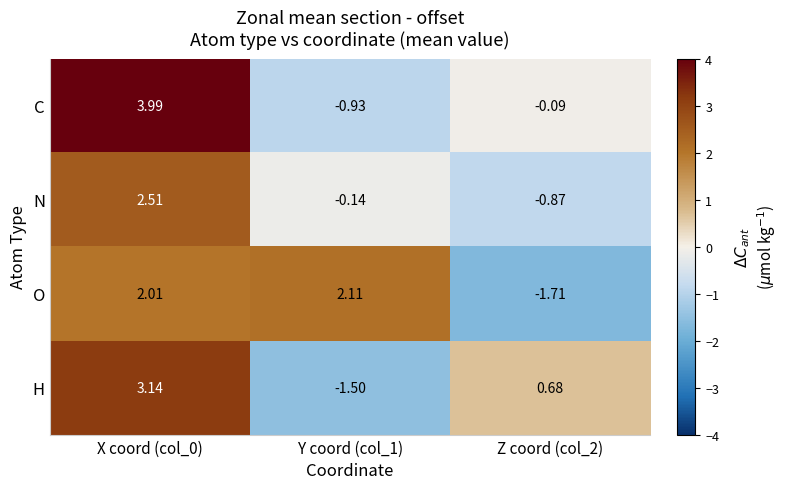

Rank the series at Y coord (col_1) from lowest to highest value.

H, C, N, O